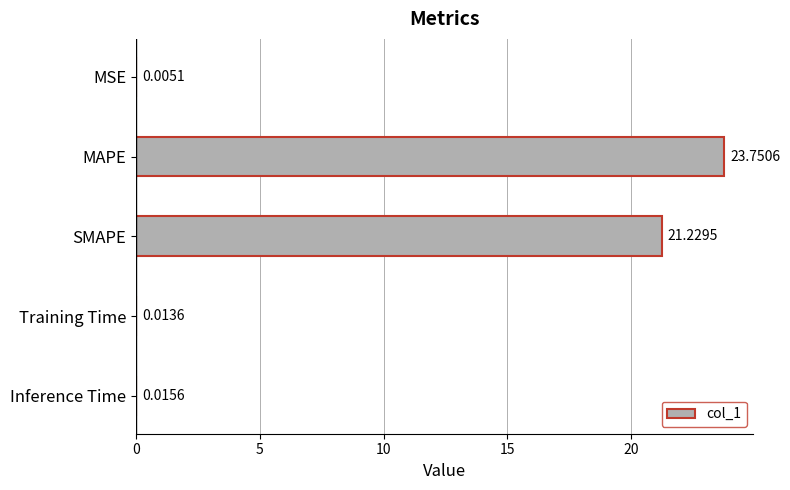

At which category does the chart reach its peak across all series?

MAPE